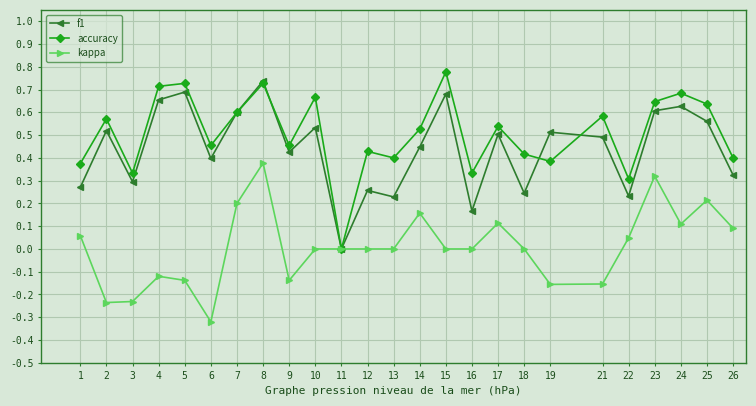

Where does the kappa series first go above 0?

1